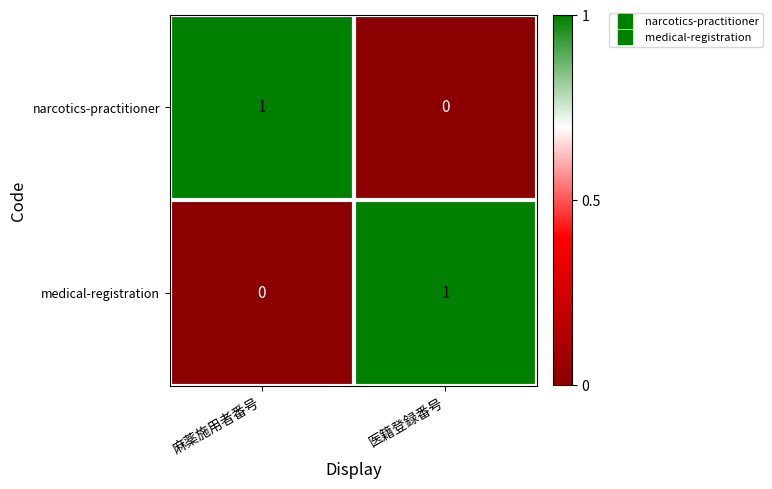

Reading left to right, list all the values displayed in this chart.

narcotics-practitioner: 麻薬施用者番号=1	医籍登録番号=0
medical-registration: 麻薬施用者番号=0	医籍登録番号=1